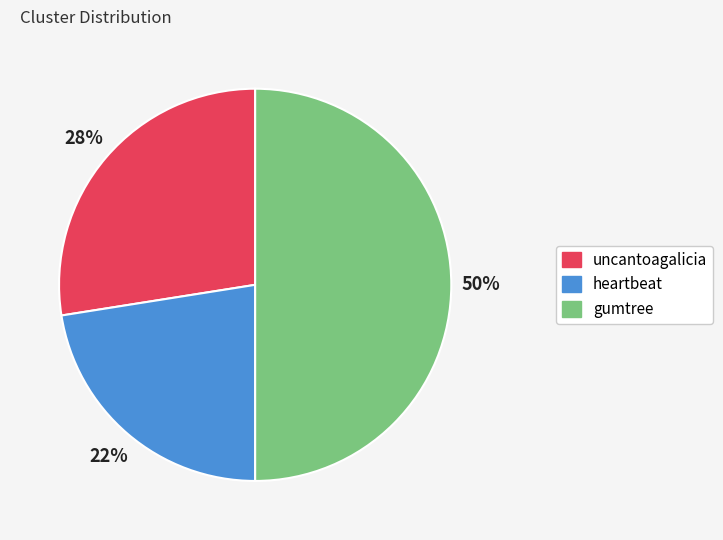

What percentage is the gumtree slice, to the nearest percent?

50%